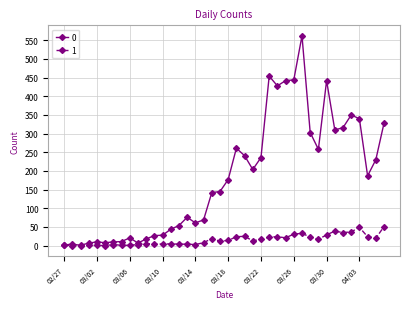

At how many categories does at least one series exceed 408?

6